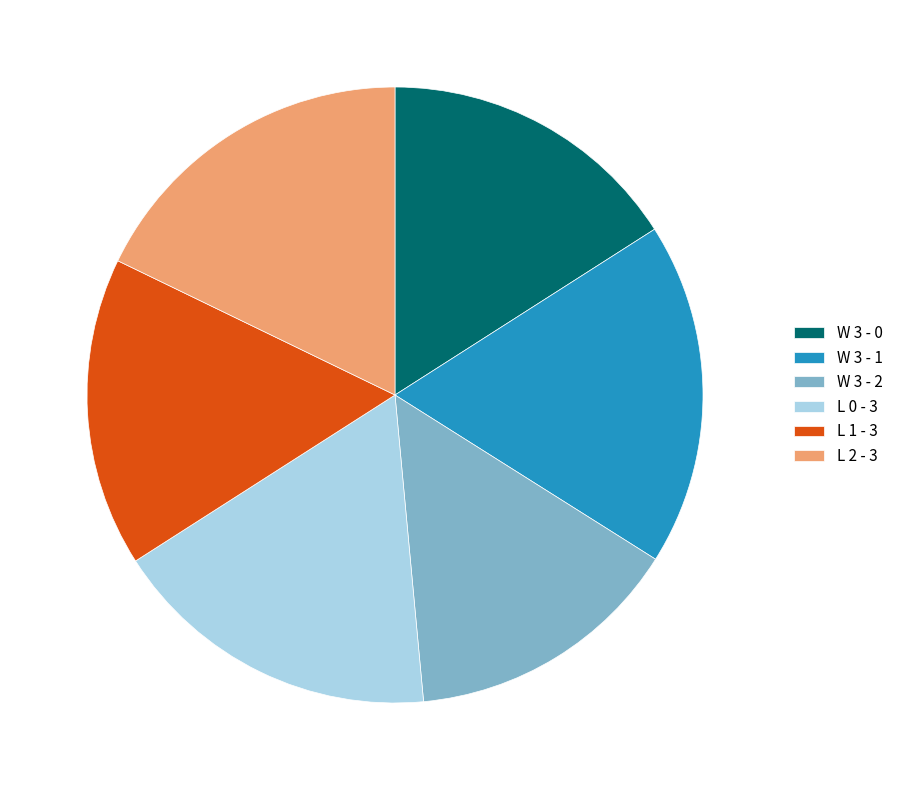

Do W 3 - 1 and W 3 - 0 together represent more than half of the pie?

No